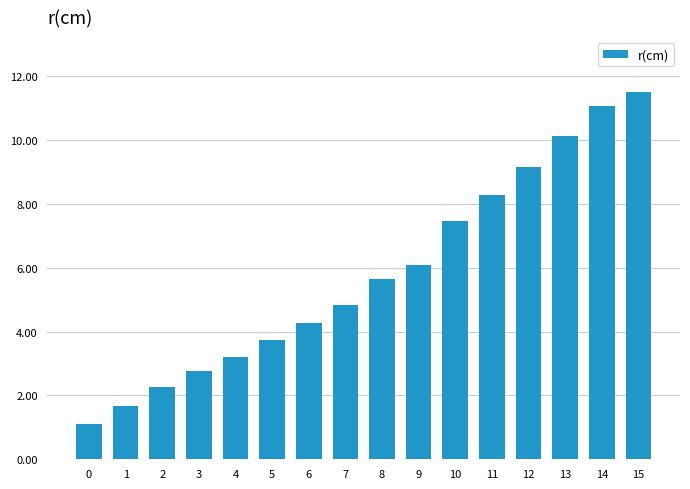

Count the number of data series in this chart.

1